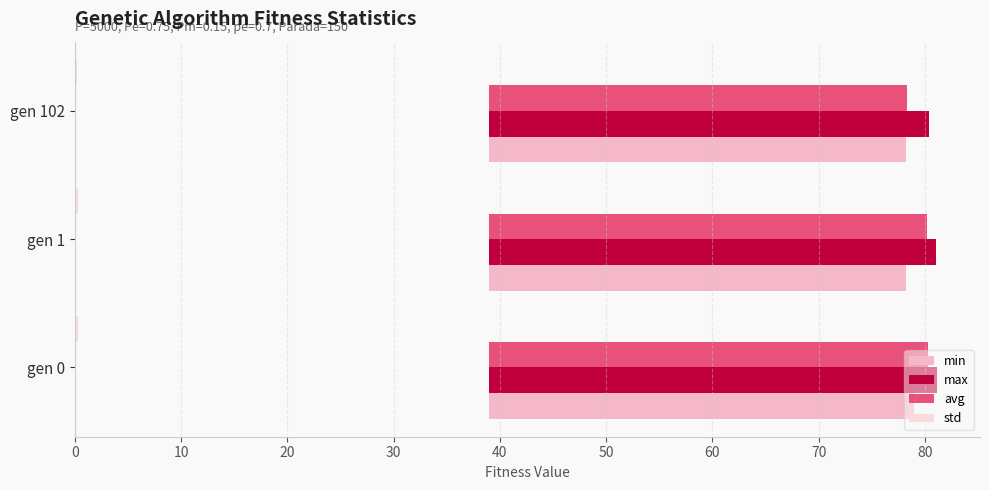

What is the sum of all std values?

0.9